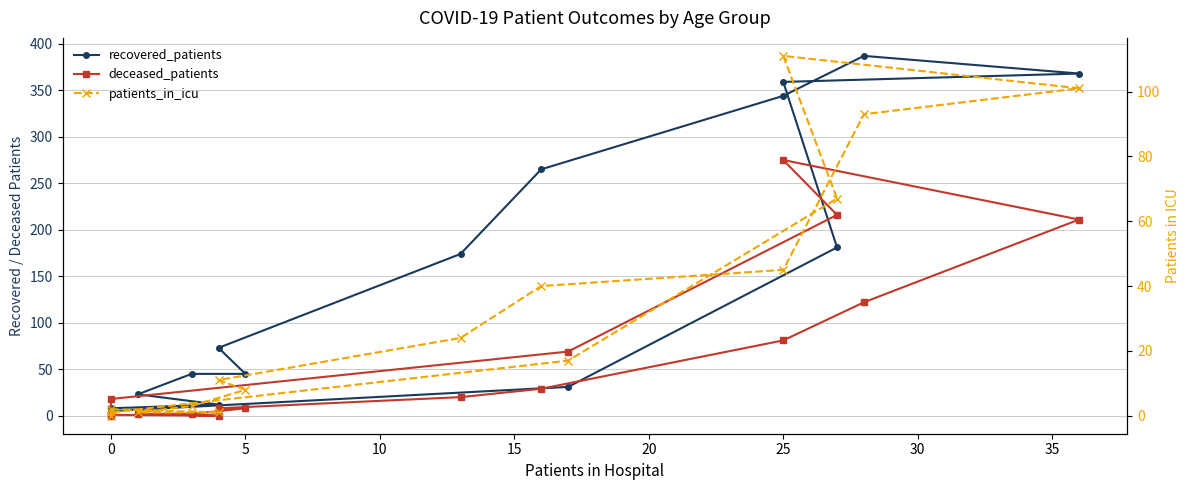

Count the number of categories in the chart.

16